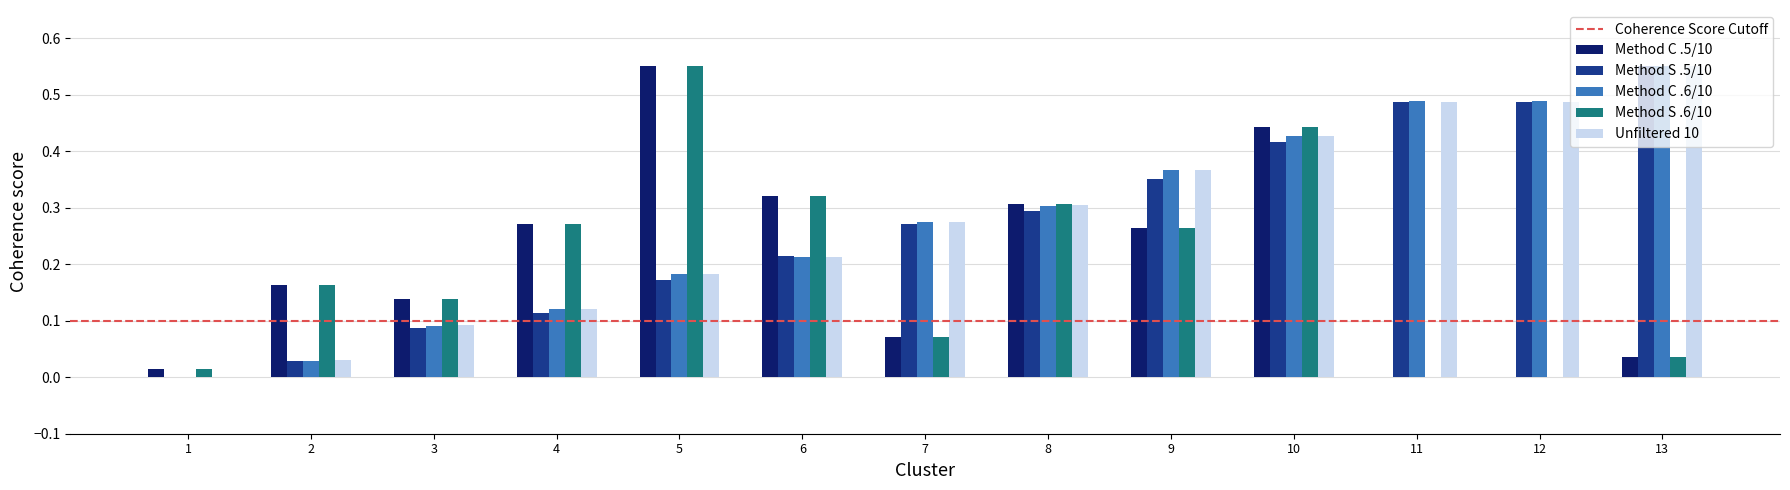

Which category has the highest value in the Method S .5/10 series?

13